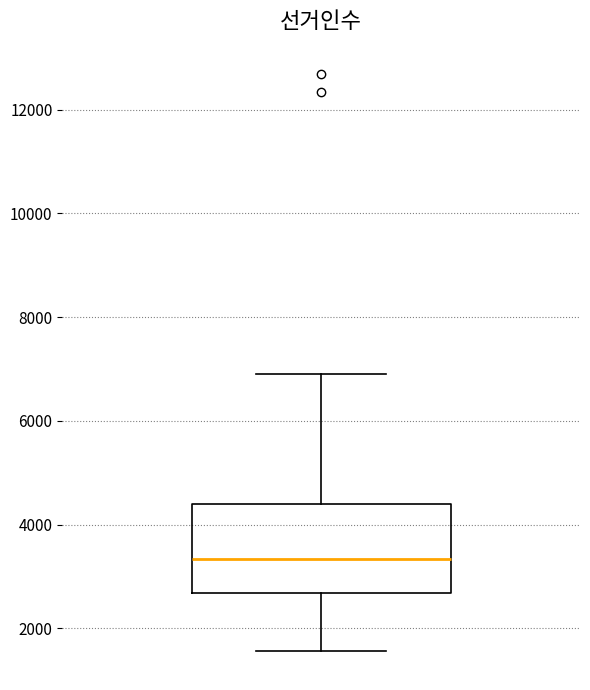

Transcribe this box plot: give where the median line is, the range the box spans, and where the two whiskers end, as read against the y-axis. The values are not printed on the chart, so give them approximately, as read against the axis.

median 3400, box 2600 to 4400, whiskers 1600 to 7000